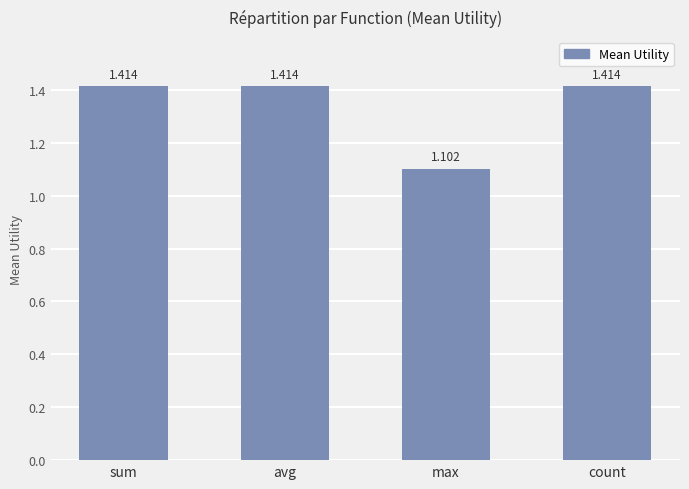

What is the sum of all values?

5.3